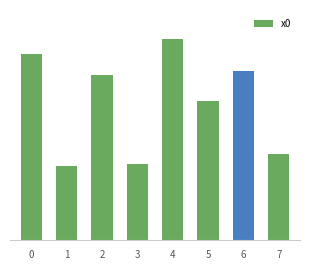

Does the chart contain any negative values?

No